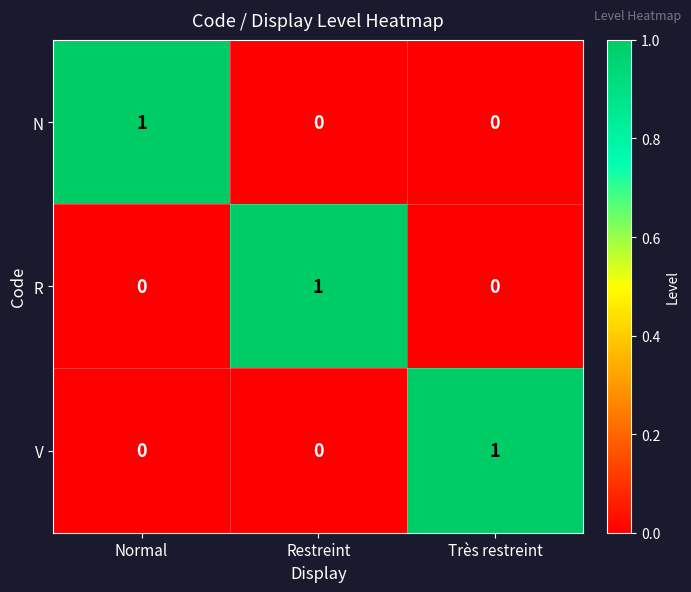

The R series shows 1 at Restreint. True or false?

True